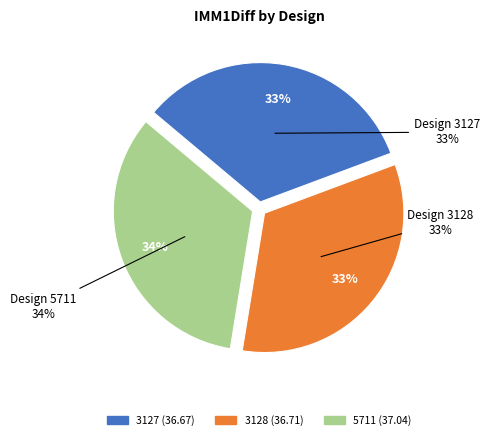

Is 5711 the majority of the pie?

No